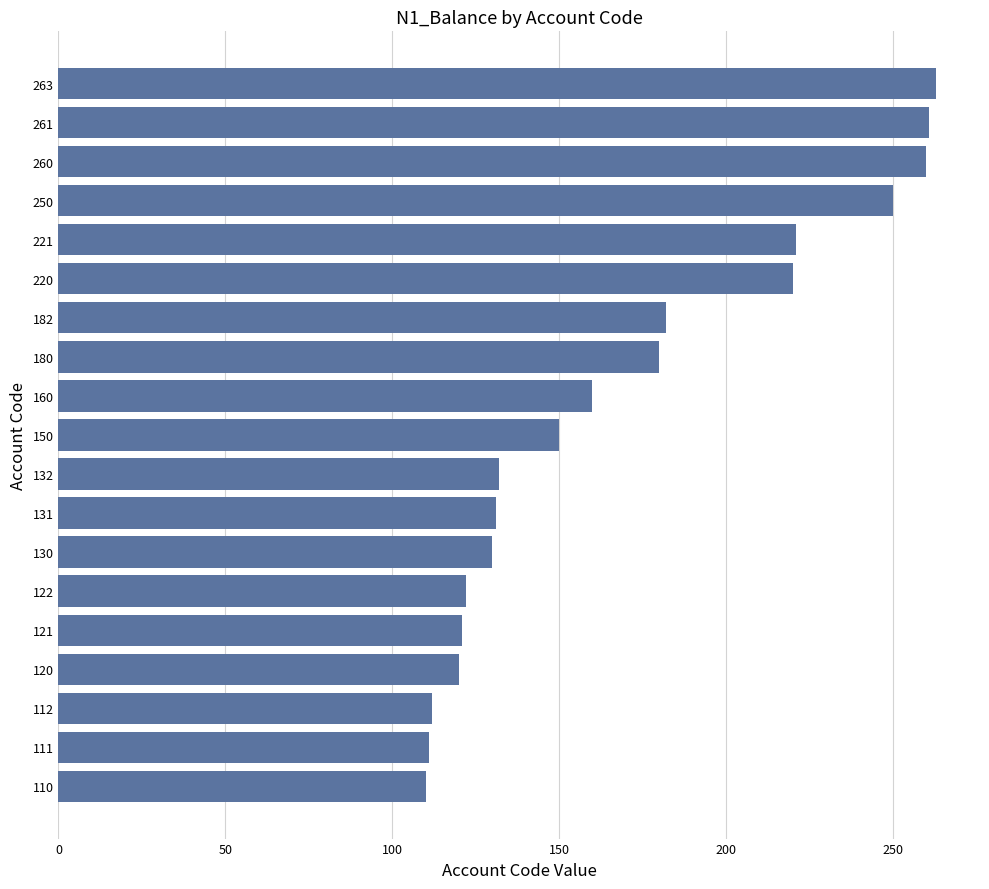

Does the chart contain any negative values?

No